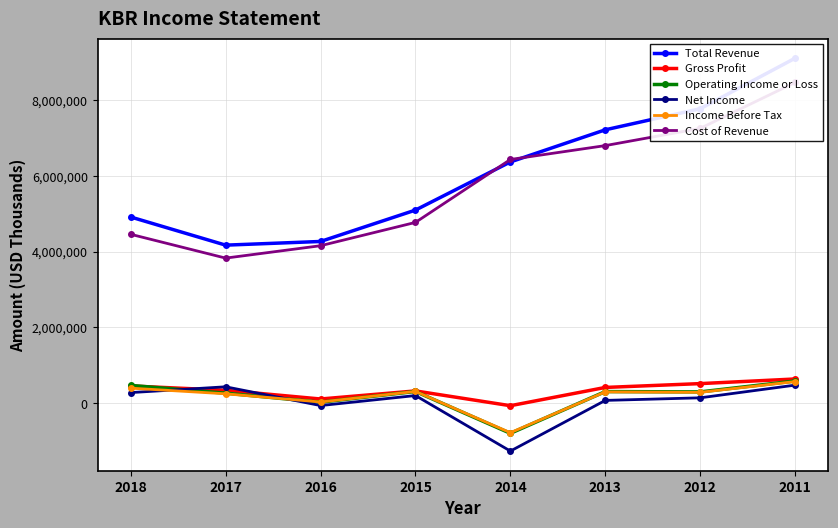

The value of Net Income at 2013 is 47010. True or false?

False